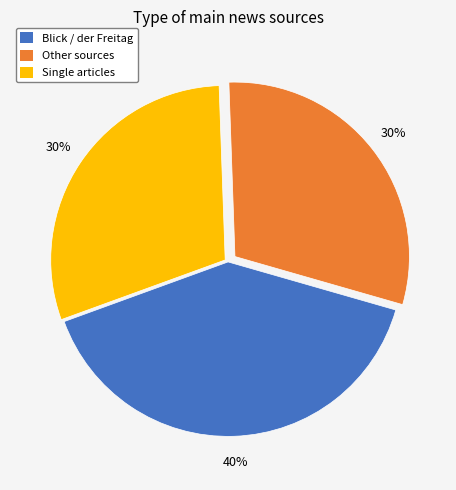

Which slice is the largest?

Blick / der Freitag